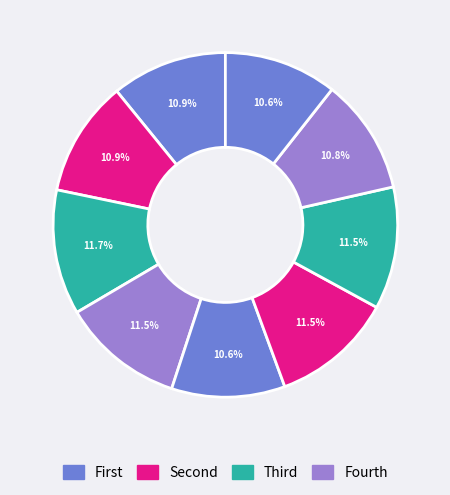

How many slices are in this pie chart?

9